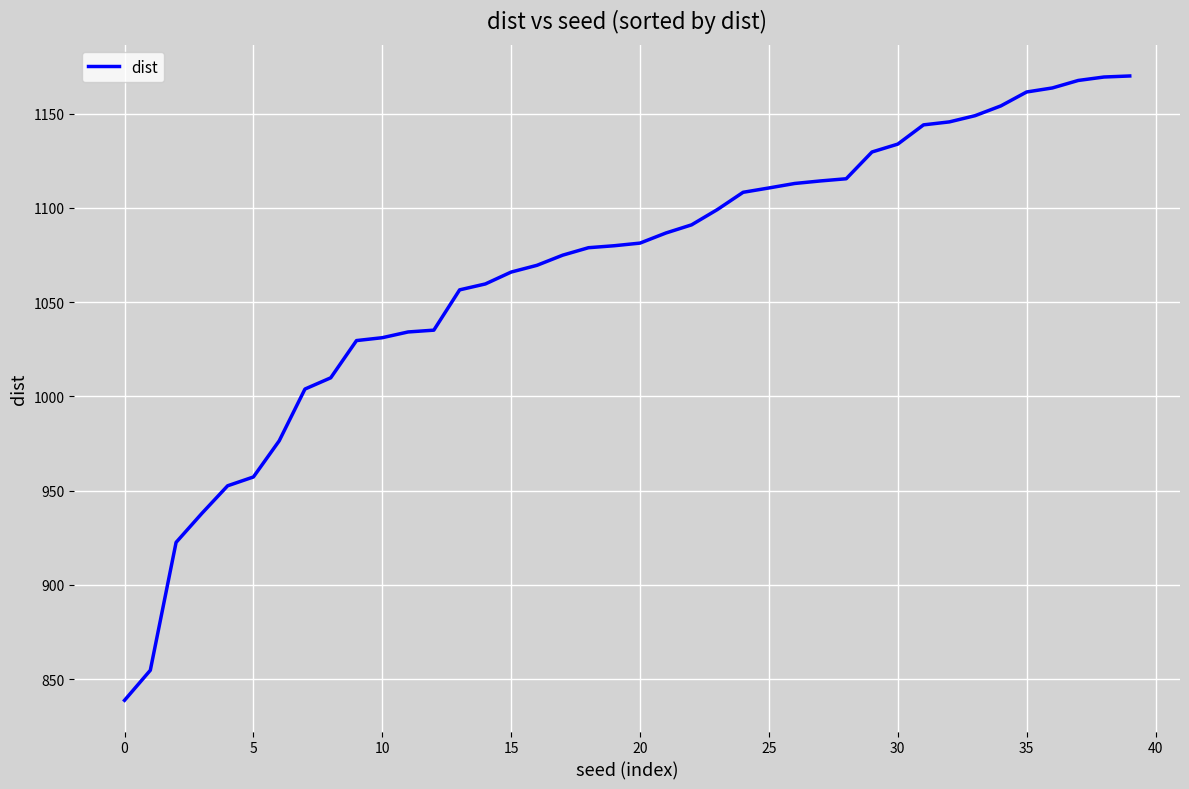

What is the minimum value shown in the chart?

838.8